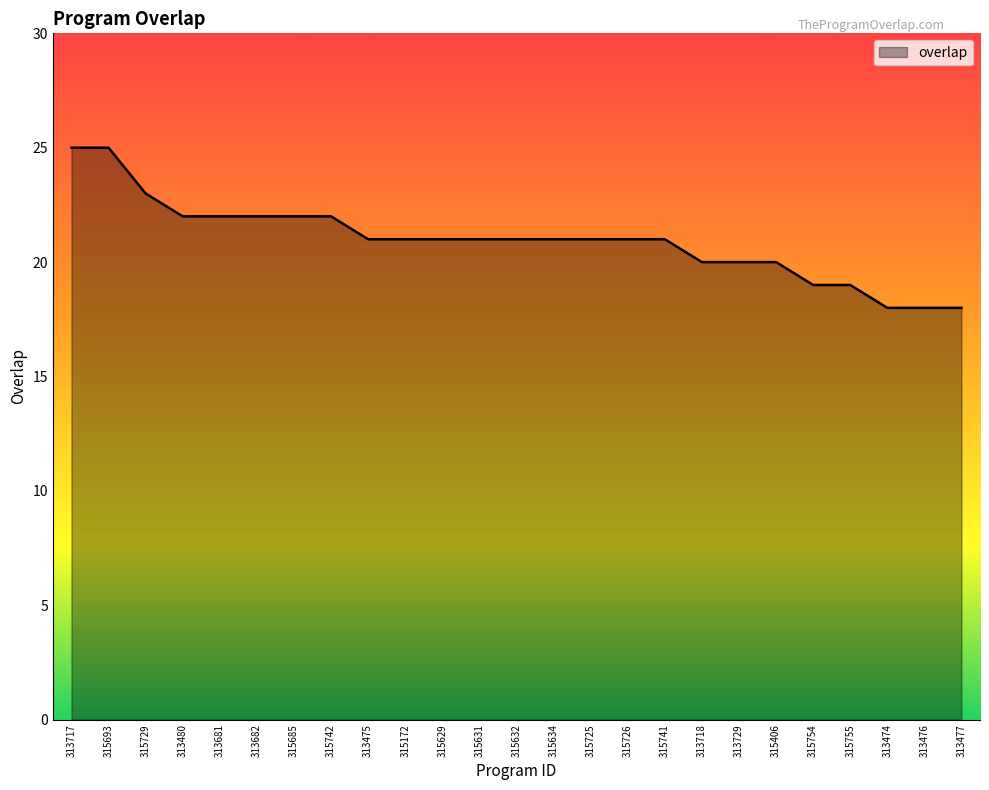

What is the smallest value displayed?

18